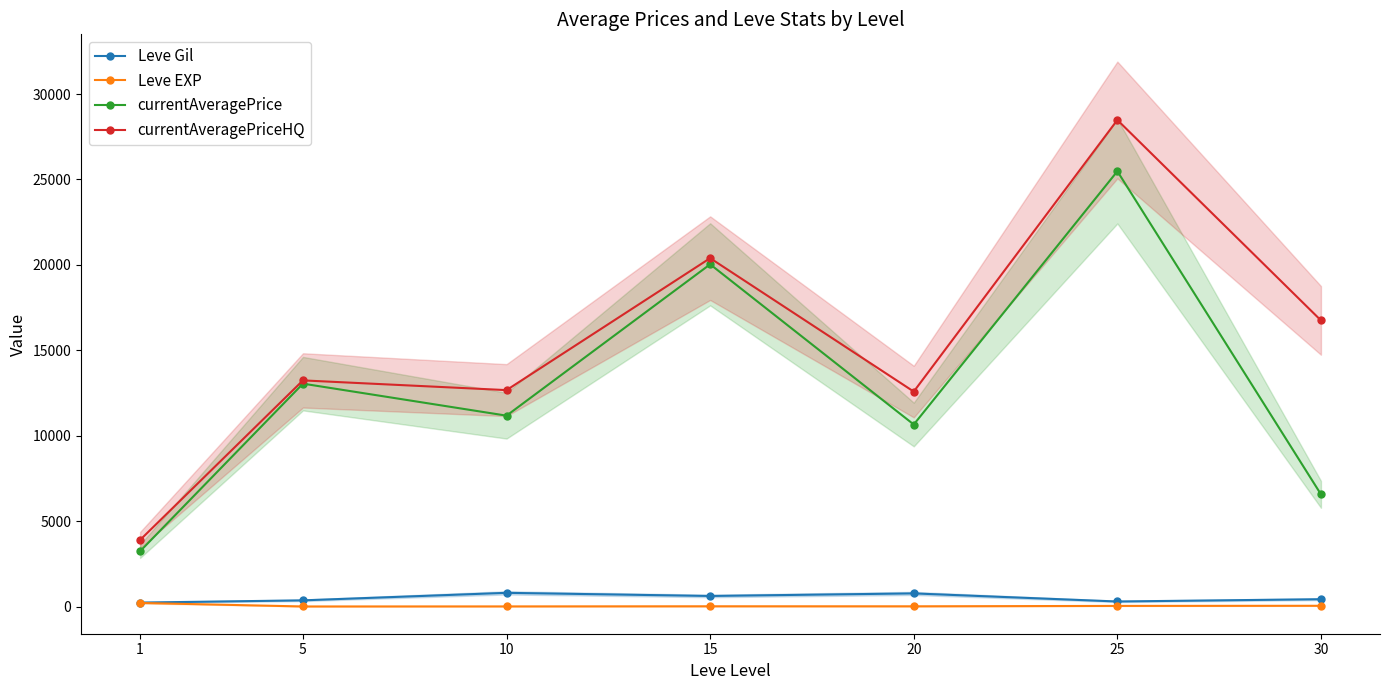

Reading left to right, transcribe all the data shown in this chart.

Leve Gil: 1=232.5	5=363.3	10=803.3	15=620.0	20=770.0	25=296.7	30=430.0
Leve EXP: 1=210.7	5=5.7	10=8.7	15=16.3	20=15.0	25=38.0	30=45.2
currentAveragePrice: 1=3235.3	5=13047.0	10=11173.7	15=20032.7	20=10656.2	25=25479.0	30=6568.5
currentAveragePriceHQ: 1=3897.7	5=13237.7	10=12668.7	15=20392.5	20=12582.7	25=28480.7	30=16748.5